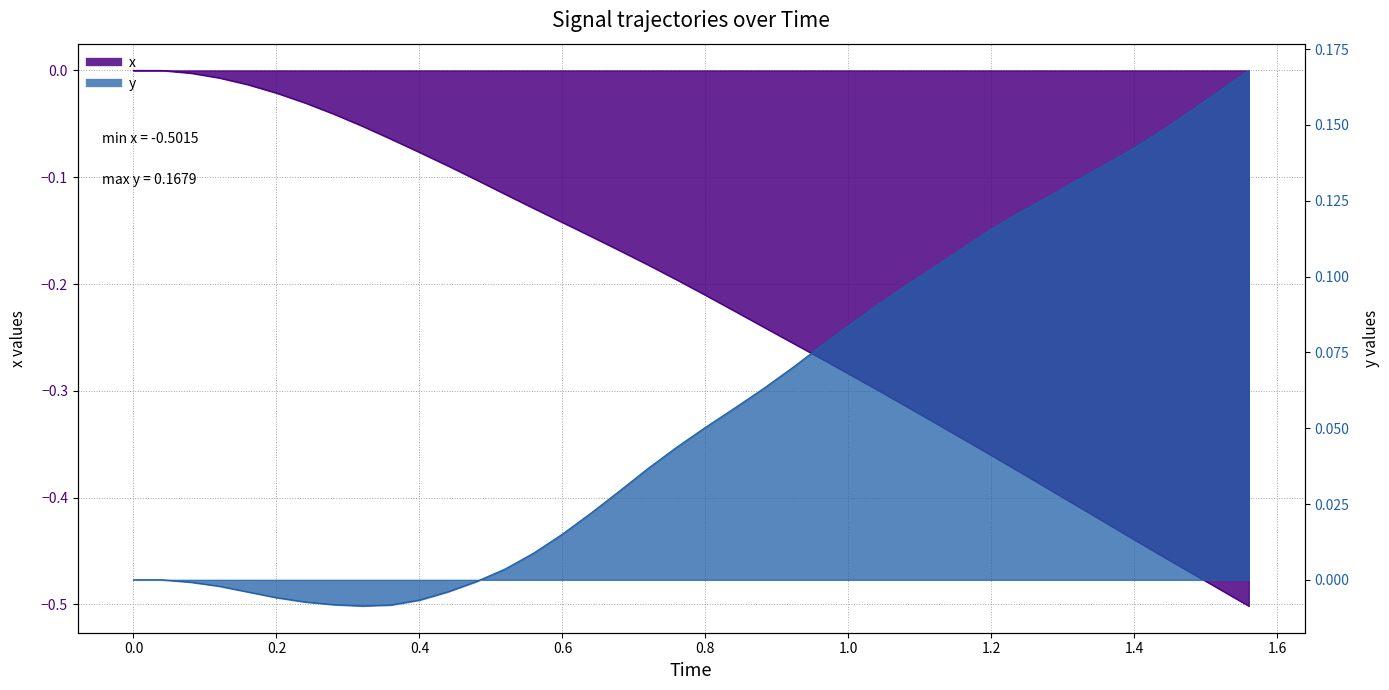

What is the greatest value displayed?

0.2